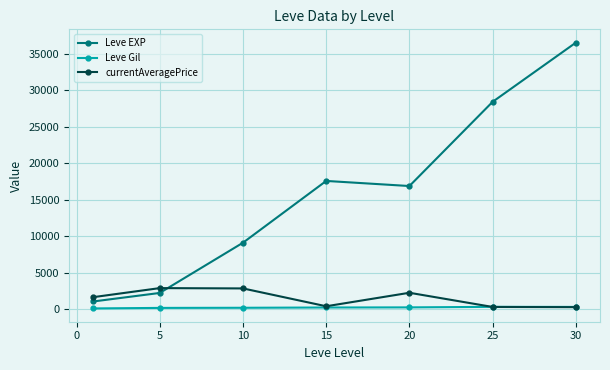

Does the chart display data point markers on the line(s)?

Yes